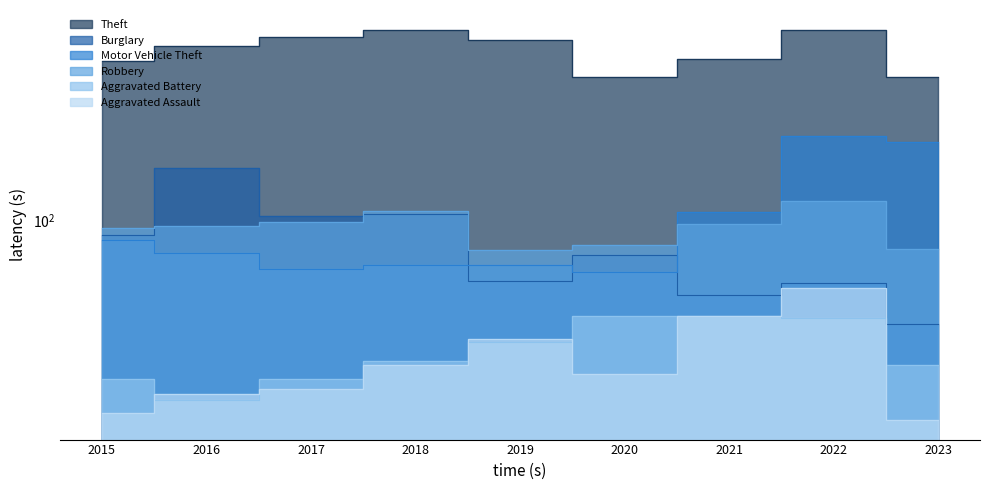

Where does the Robbery series first go above 94?

2017